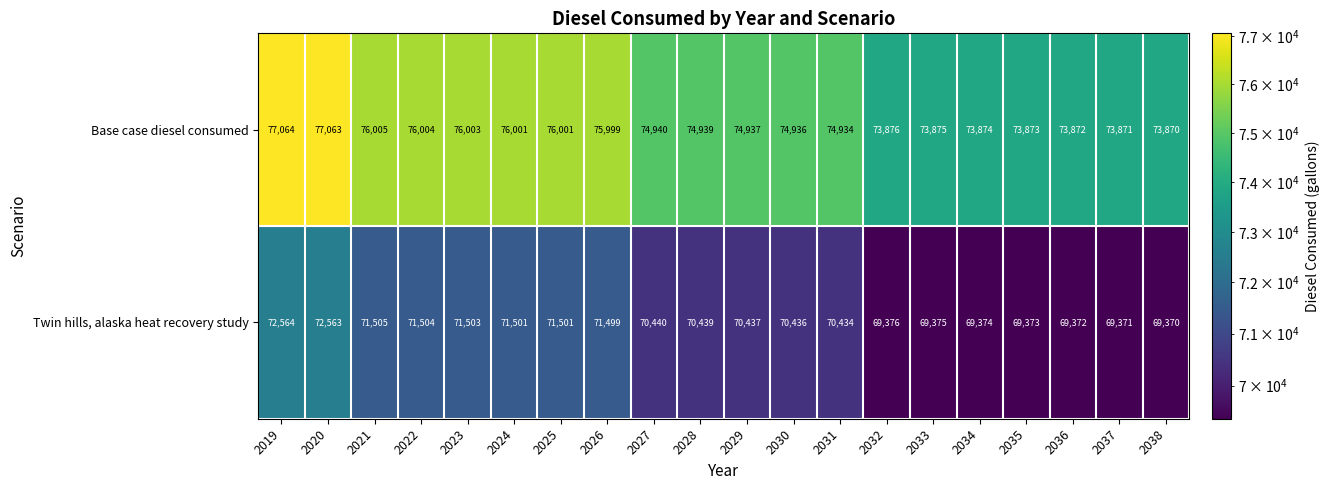

At which label does Twin hills, alaska heat recovery study first exceed 70439?

2019